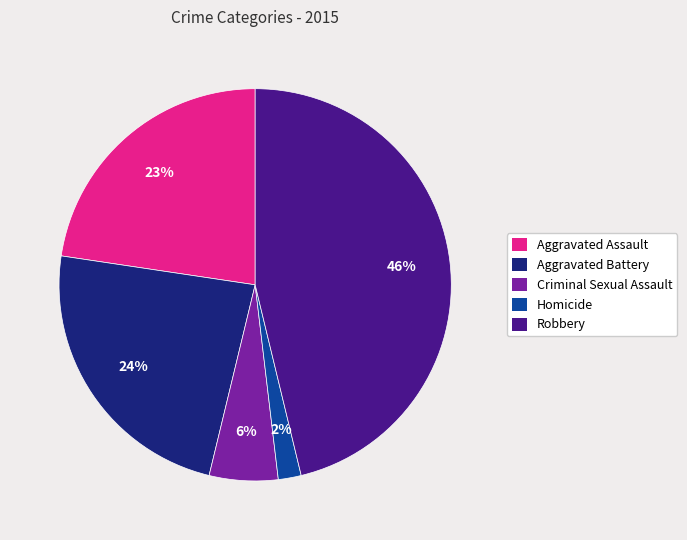

Do Aggravated Battery and Criminal Sexual Assault together represent more than half of the pie?

No